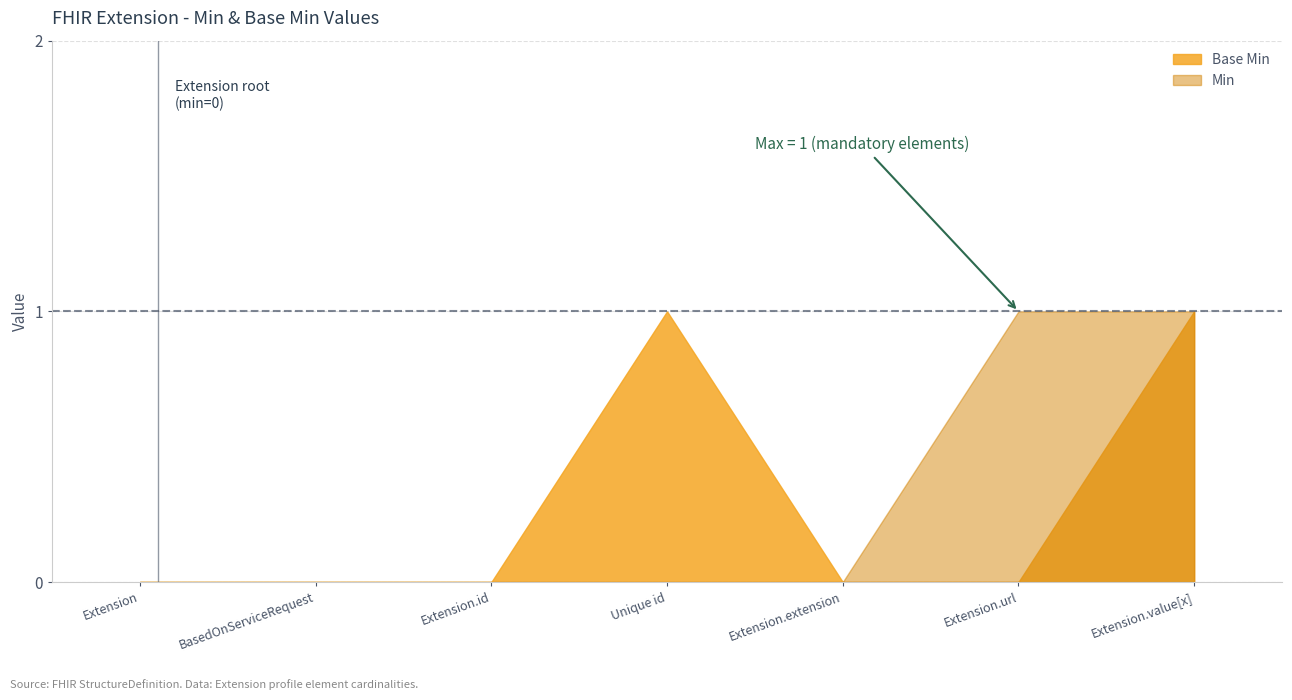

What is the label of the 3rd point from the right?

Extension.extension